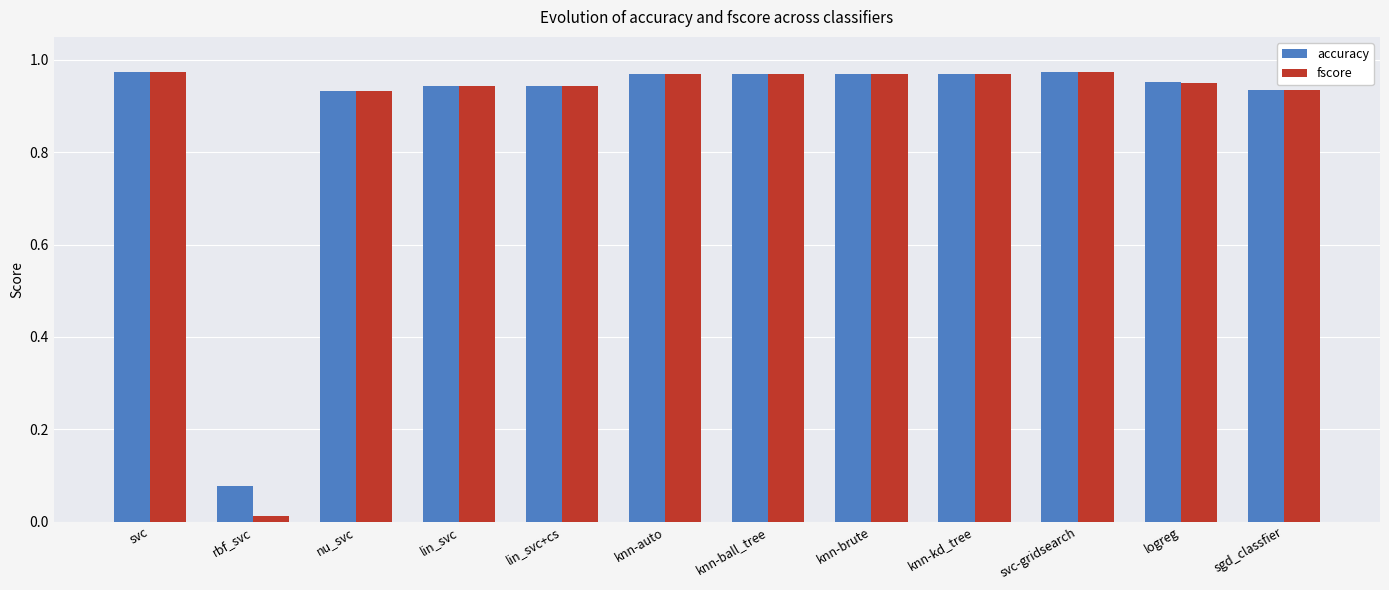

What position from the left is svc?

1